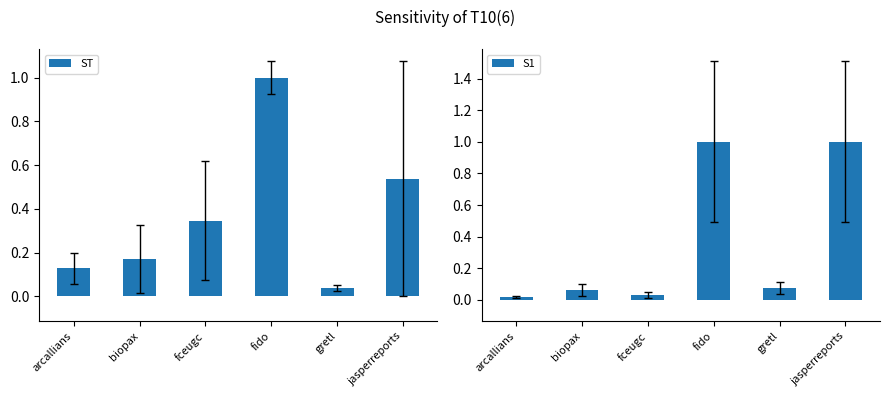

Reading left to right, list all the values displayed in this chart.

ST: 0.1	0.2	0.3	1.0	0.0	0.5
S1: 0.0	0.1	0.0	1.0	0.1	1.0